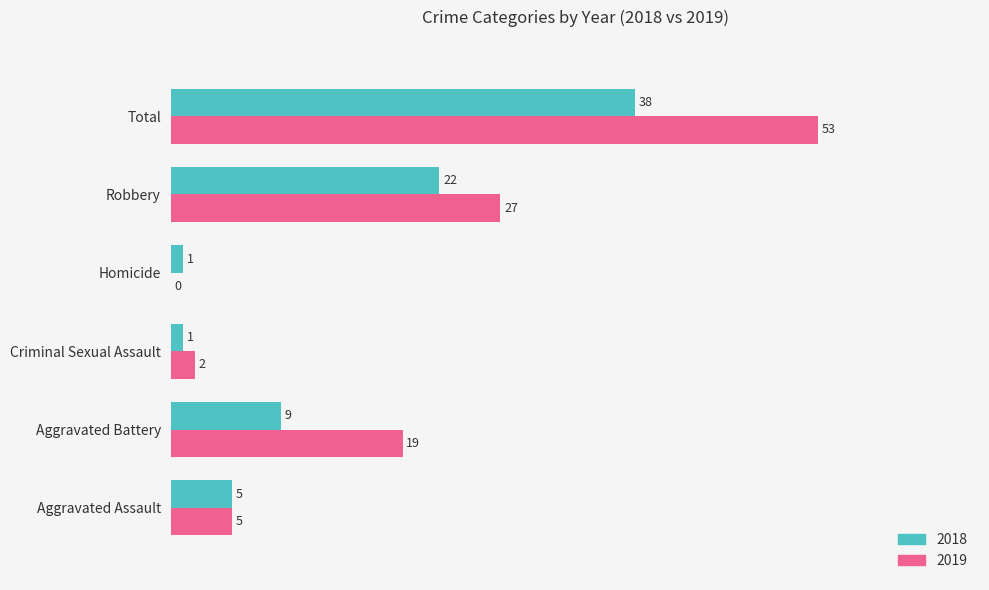

Where is 2018 nearest to the value 19?

Robbery